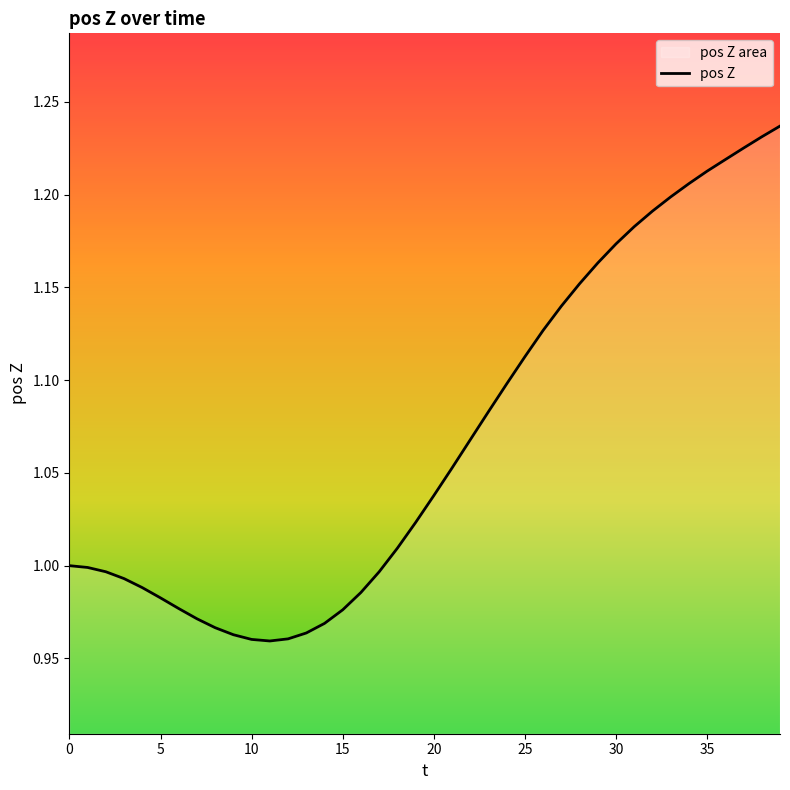

What is the value of the 39th point from the left?

1.2